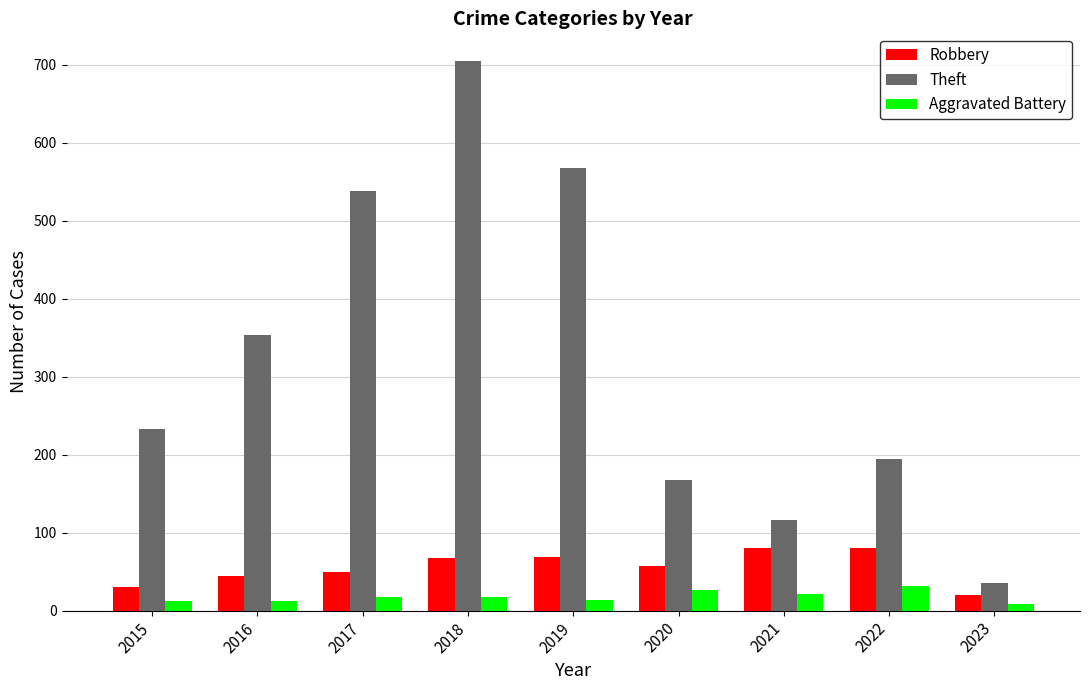

Which series changed the most between 2015 and 2019?

Theft